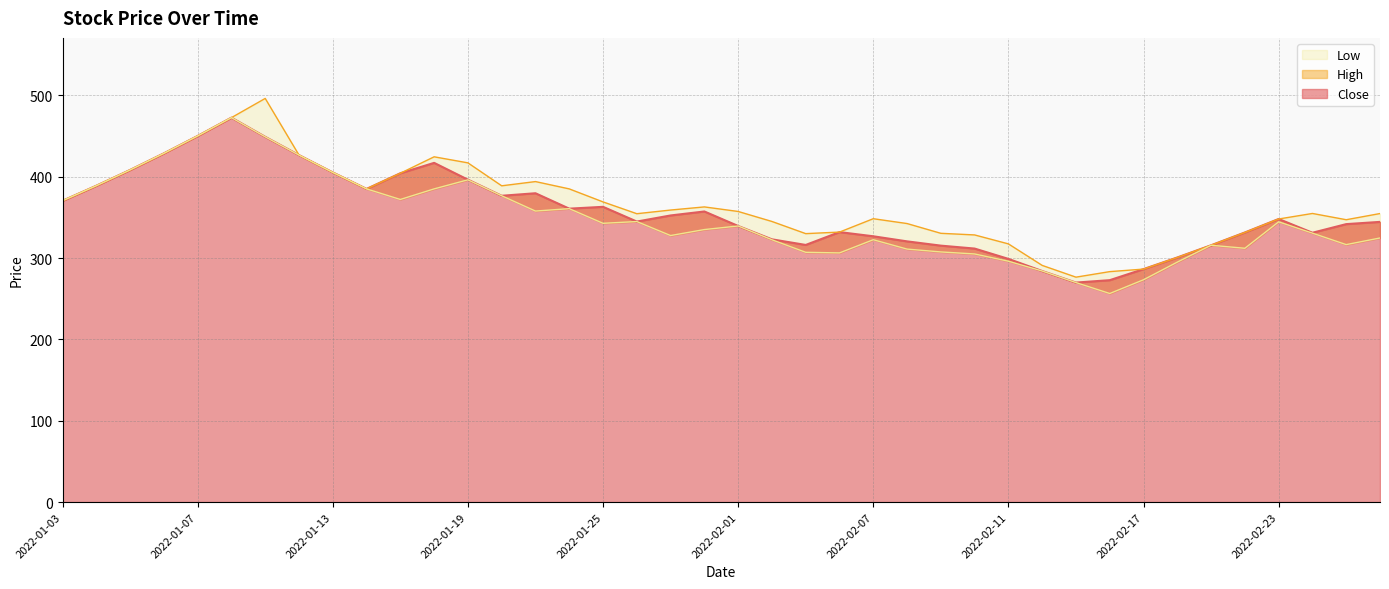

Rank the series at 2022-02-09 from lowest to highest value.

Low, Close, High